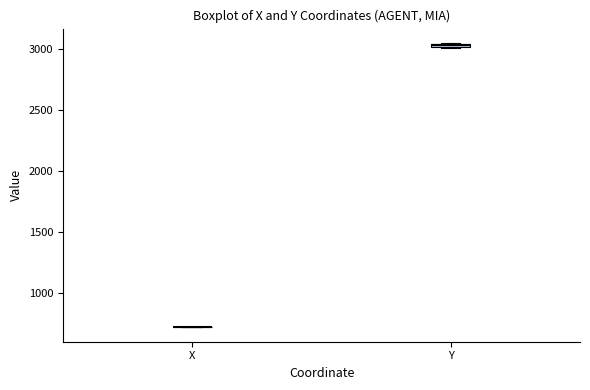

Where is the lower edge of the box for Y on the y-axis? The values are not printed on the chart, so give them approximately, as read against the axis.

3000